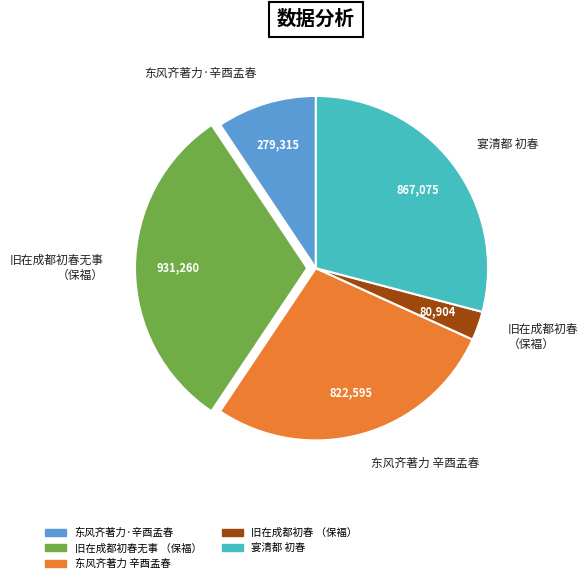

Combined, do 宴清都 初春 and 旧在成都初春 （保褔） account for over 50%?

No